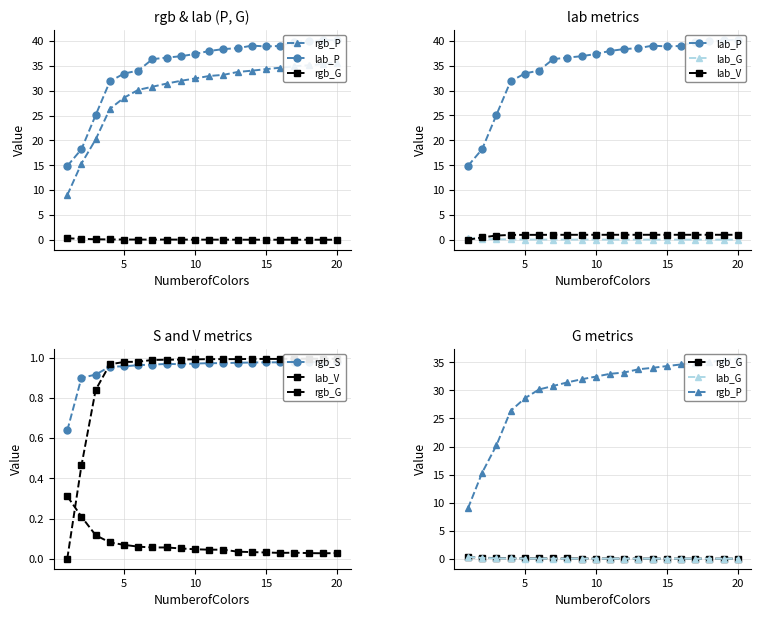

Is the value of rgb_G at 5 greater than the value of lab_G at 15?

Yes